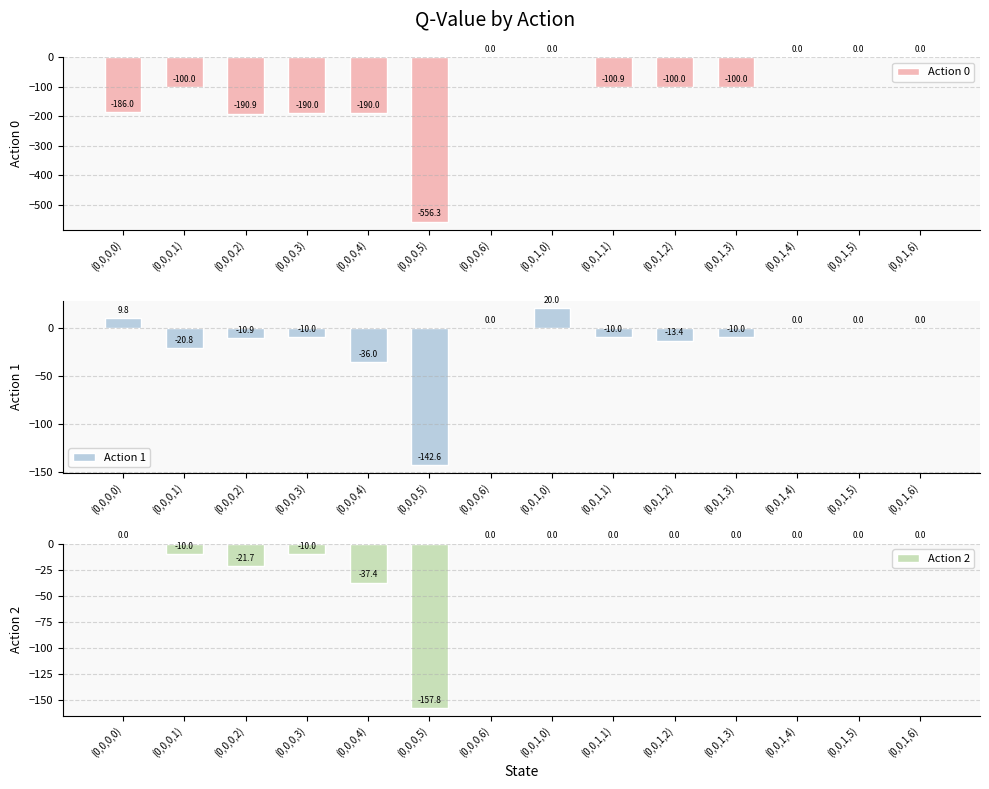

Reading left to right, what are all the values shown in this chart?

Action 0: -186.0	-100.0	-190.9	-190.0	-190.0	-556.3	0.0	0.0	-100.9	-100.0	-100.0	0.0	0.0	0.0
Action 1: 9.8	-20.8	-10.9	-10.0	-36.0	-142.6	0.0	20.0	-10.0	-13.4	-10.0	0.0	0.0	0.0
Action 2: 0.0	-10.0	-21.7	-10.0	-37.4	-157.8	0.0	0.0	0.0	0.0	0.0	0.0	0.0	0.0